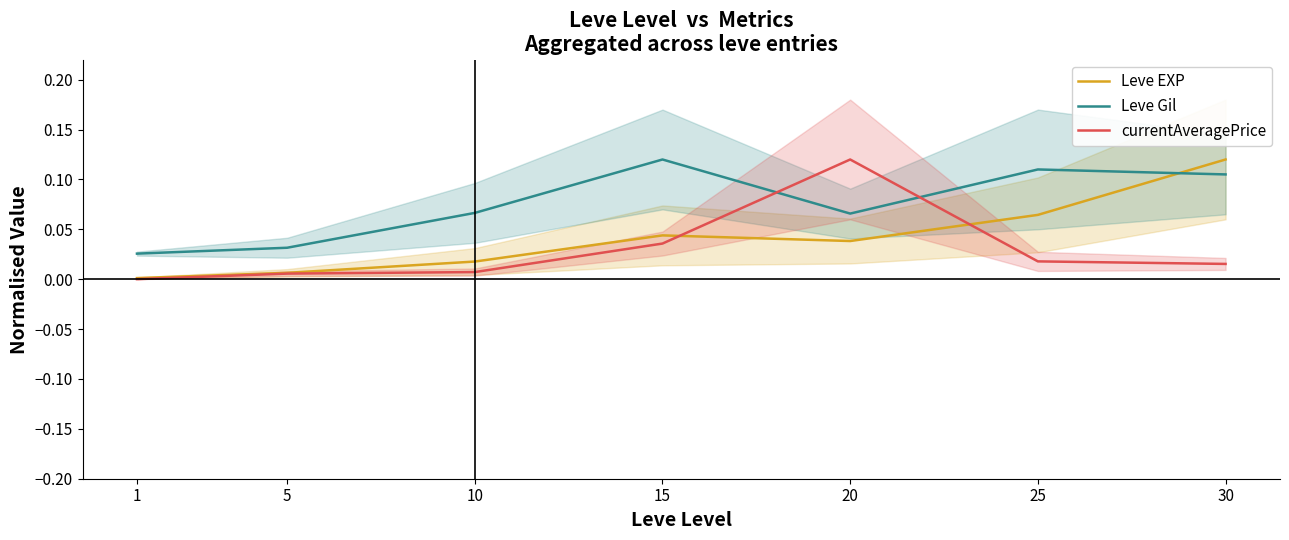

What is the sum of all Leve EXP values?

0.3